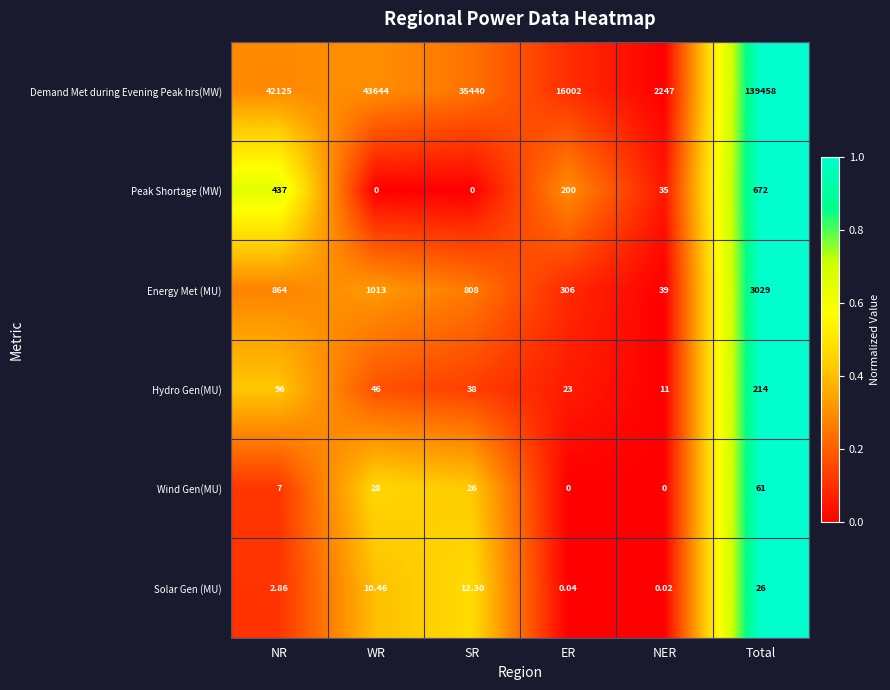

At which category does the chart reach its peak across all series?

Total